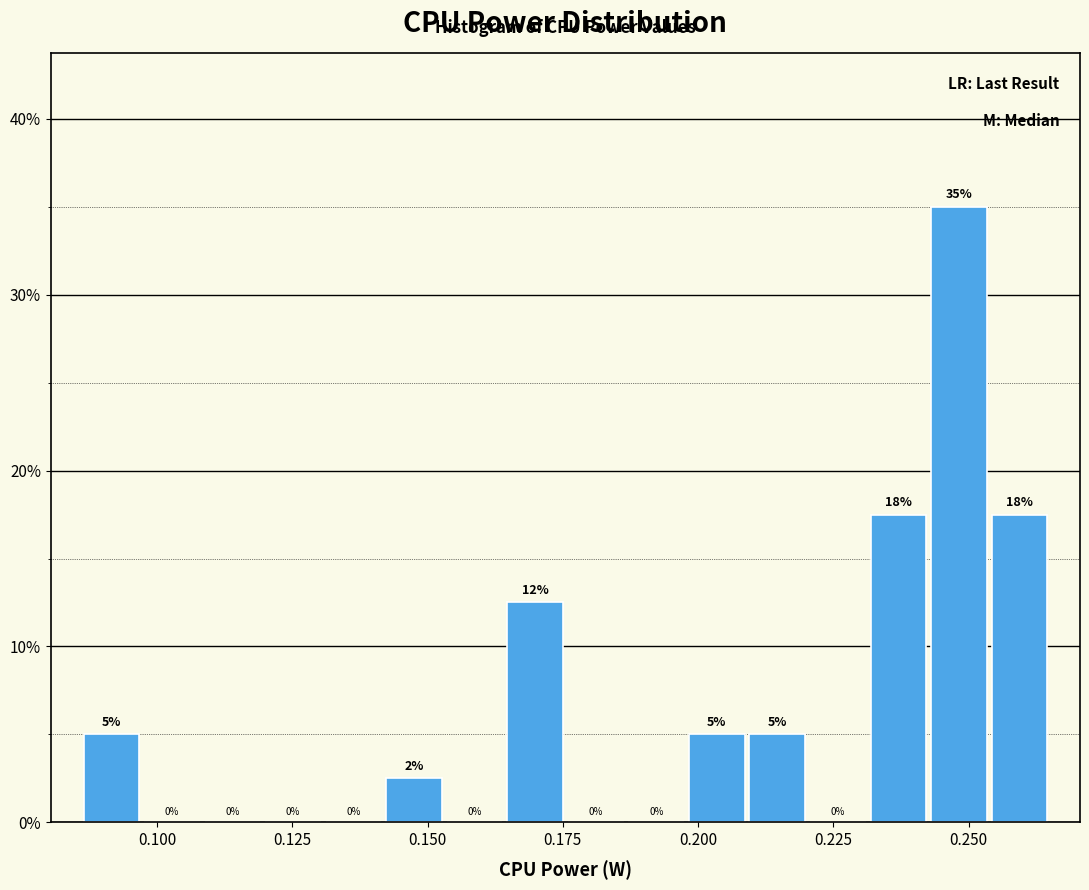

Read against the x-axis, roughly where is the centre of the tallest bar?

0.250